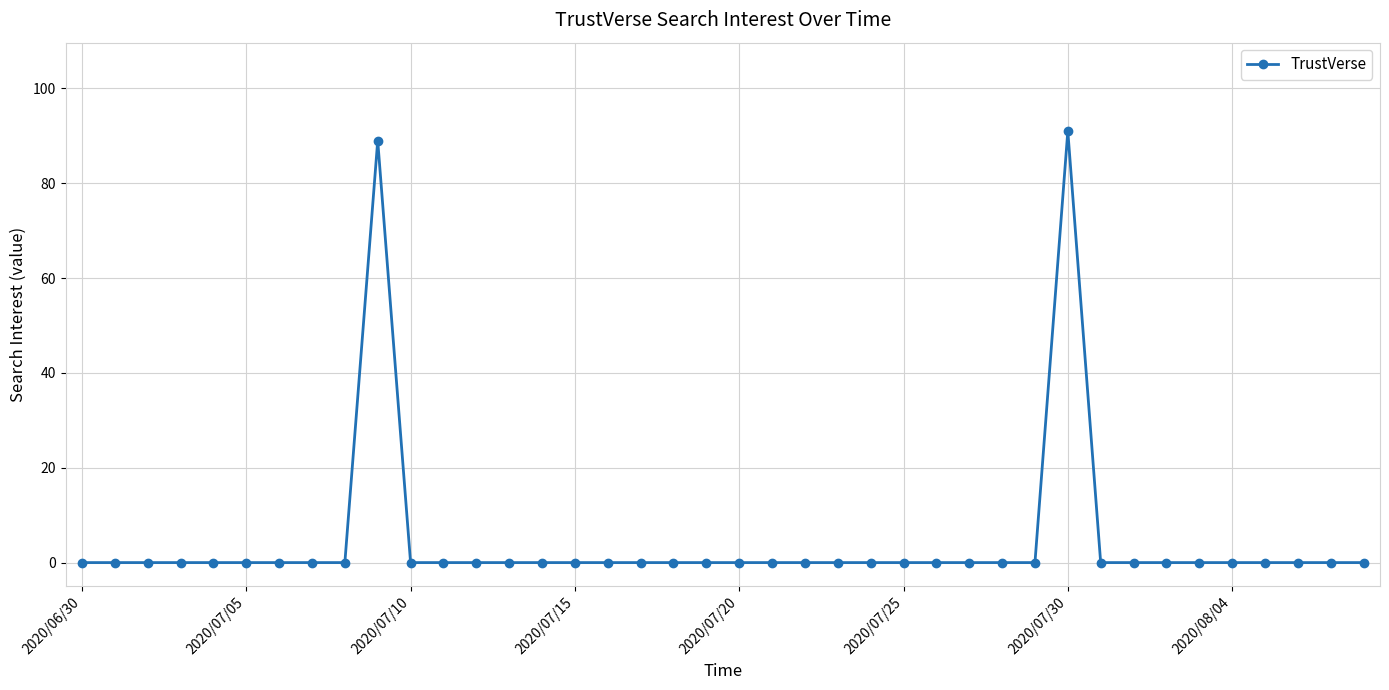

What is the greatest value displayed?

91